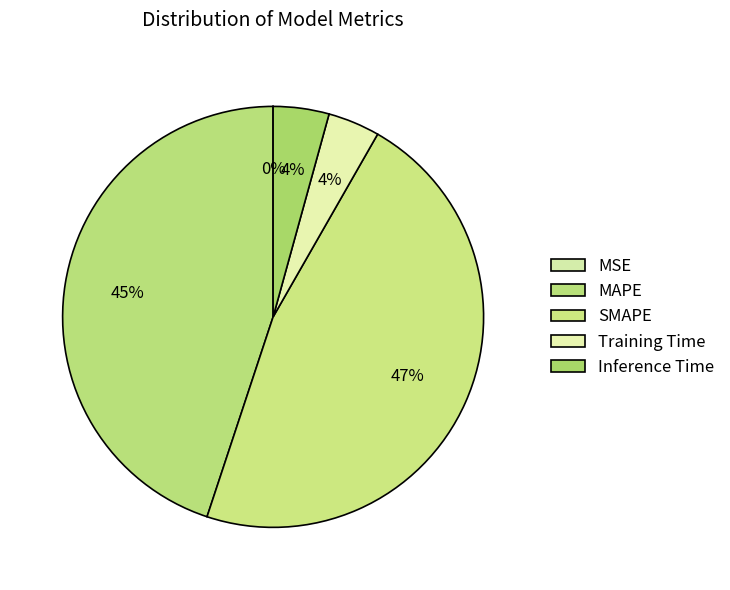

To the nearest percent, what portion does Inference Time represent?

4%